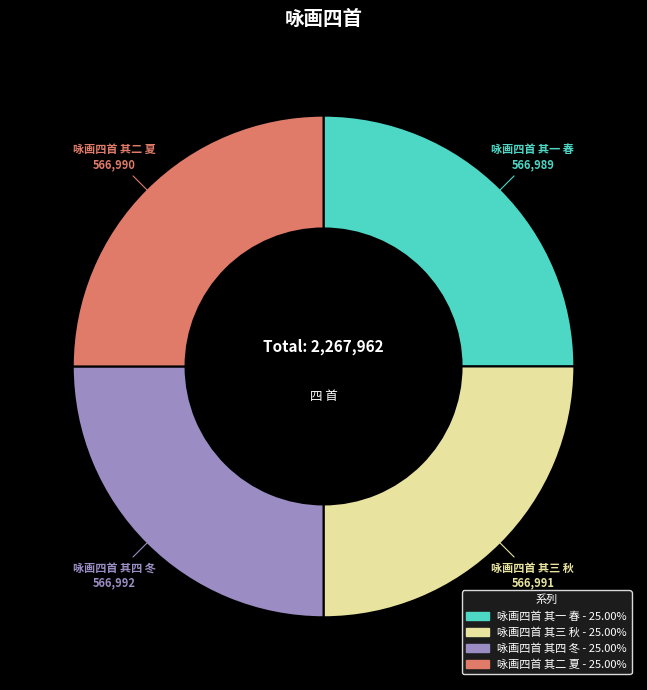

What is the ratio of the value at 咏画四首 其四 冬 to the value at 咏画四首 其一 春?

1.0